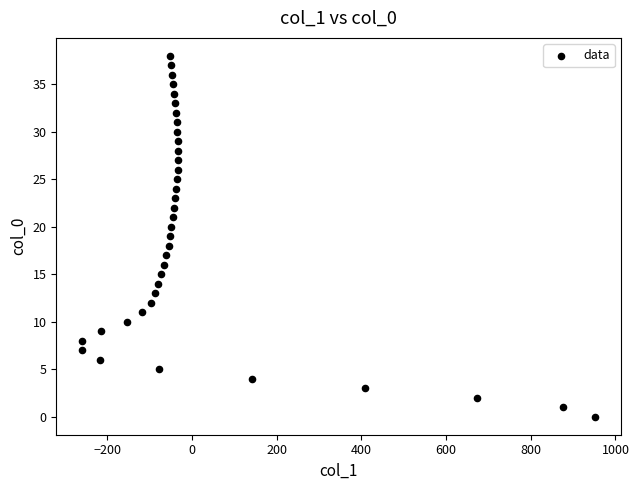

What is the range of Y values (max minus min)?

38